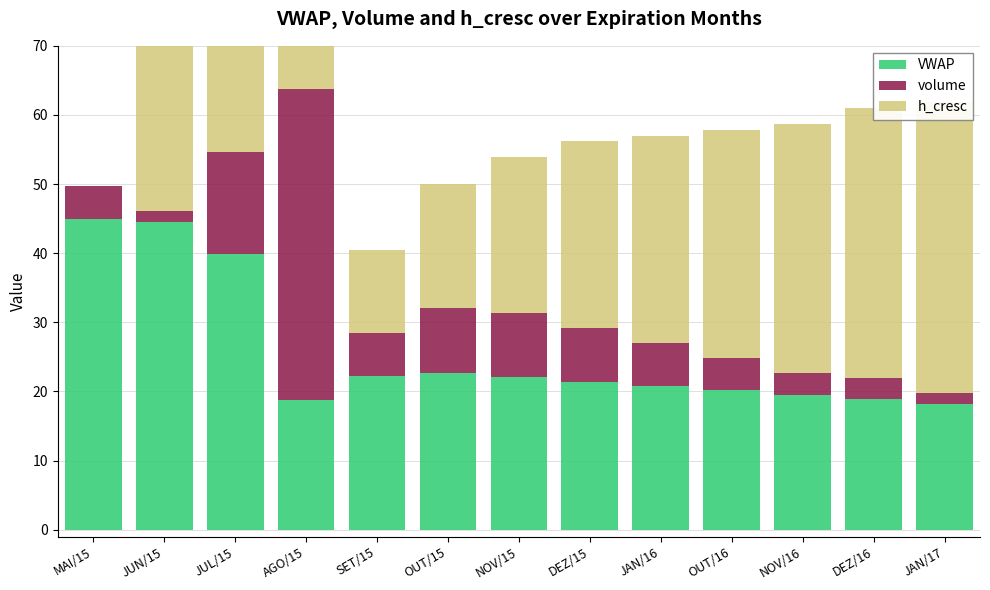

The value of VWAP at MAI/15 is 45.0. True or false?

True